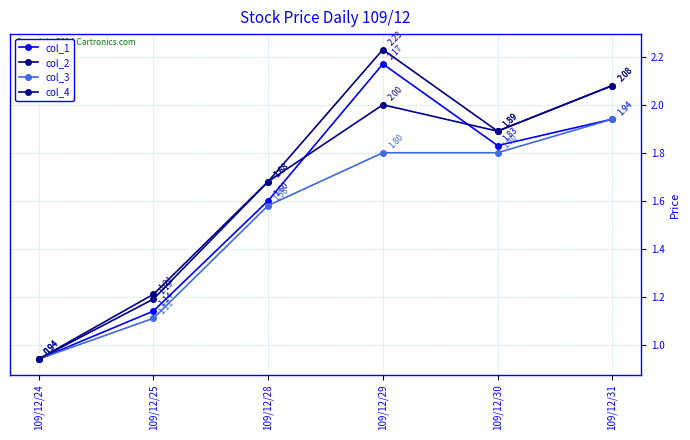

At which category does col_4 reach its first local peak?

109/12/29